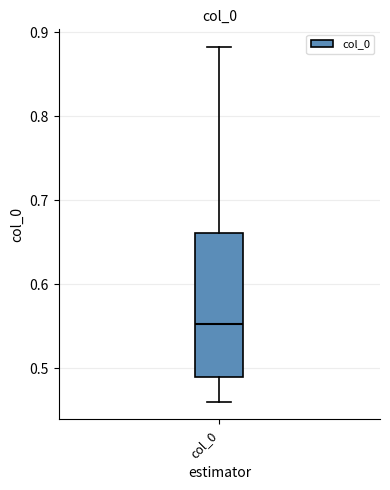

Read this box plot against the y-axis: the position of the median line, the range covered by the box, and the ends of both whiskers. The values are not printed on the chart, so give them approximately, as read against the axis.

median 0.55, box 0.49 to 0.66, whiskers 0.46 to 0.88